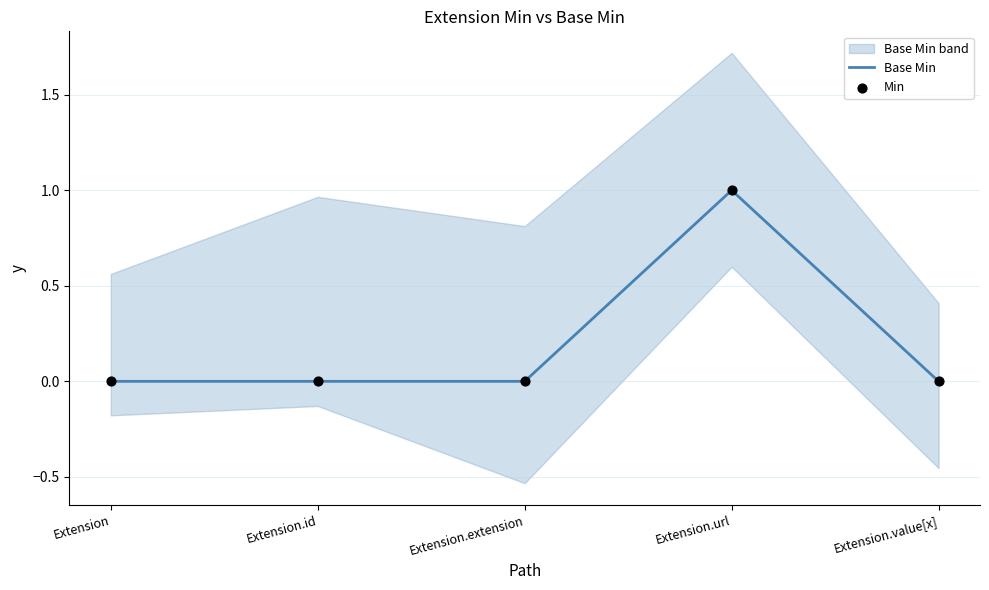

At how many categories does at least one series exceed 0?

1